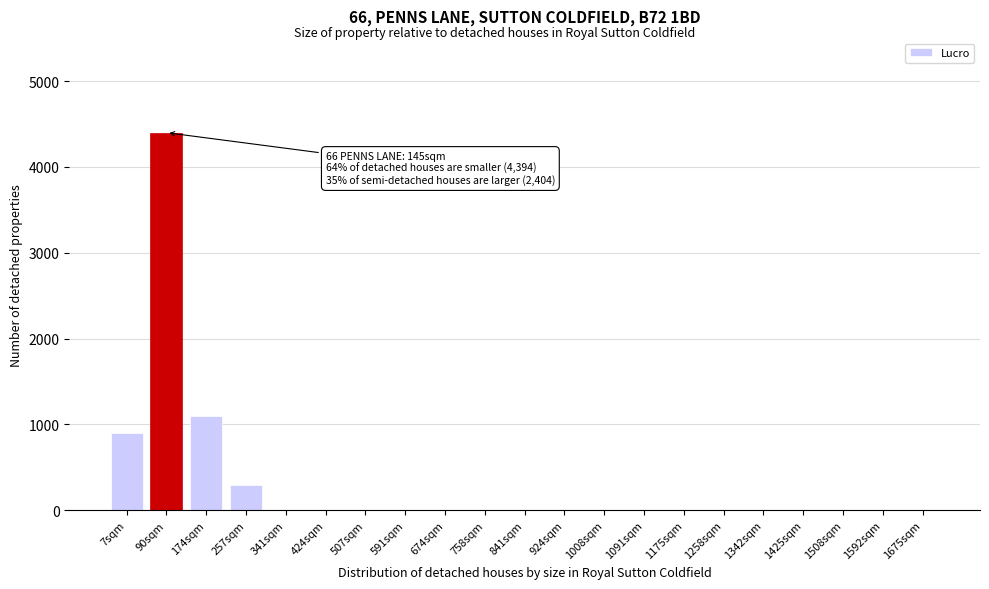

Reading right to left, what are all the values shown in this chart?

1675sqm=0	1592sqm=0	1508sqm=0	1425sqm=0	1342sqm=0	1258sqm=0	1175sqm=0	1091sqm=0	1008sqm=0	924sqm=0	841sqm=0	758sqm=0	674sqm=0	591sqm=0	507sqm=0	424sqm=0	341sqm=0	257sqm=300	174sqm=1100	90sqm=4400	7sqm=900